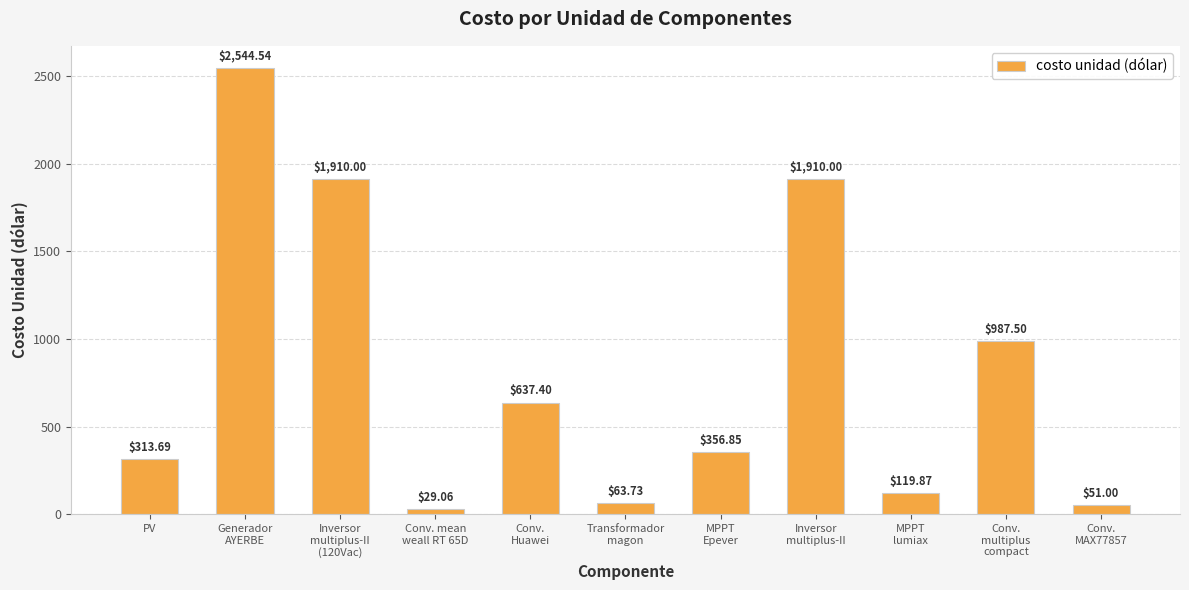

Read the value at Generador
AYERBE.

2544.5